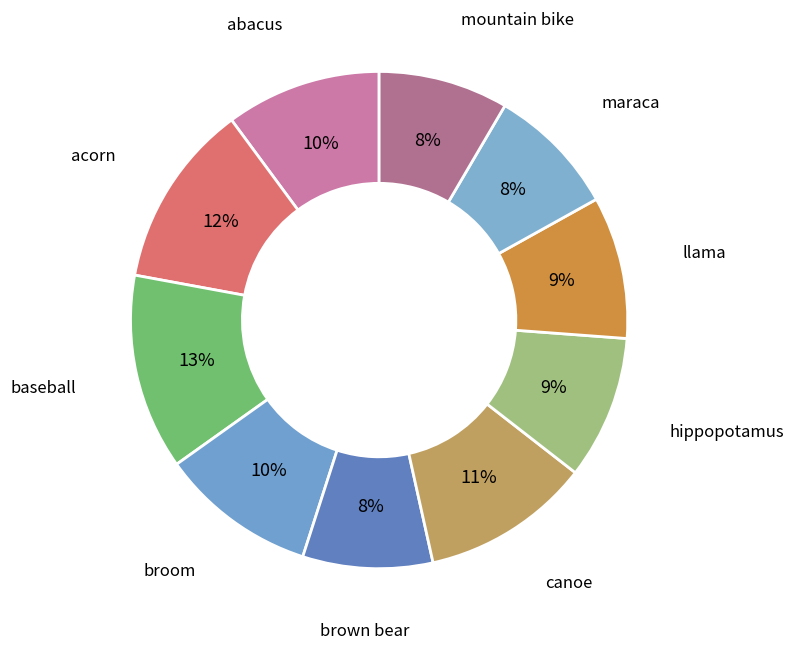

Is the sum of hippopotamus and baseball greater than half?

No